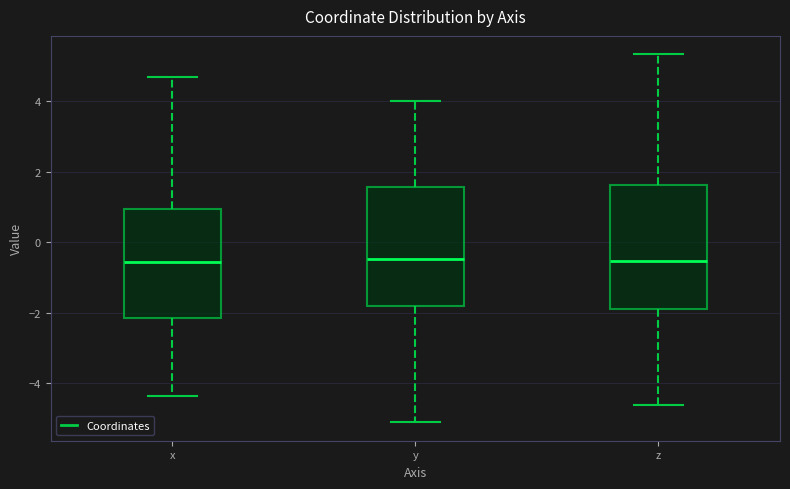

Reading left to right, read every box against the y-axis: the position of its median line, the range the box covers, and the ends of its whiskers. The values are not printed on the chart, so give them approximately, as read against the axis.

x: median -0.6, box -2.2 to 1.0, whiskers -4.4 to 4.6
y: median -0.4, box -1.8 to 1.6, whiskers -5.2 to 4.0
z: median -0.6, box -1.8 to 1.6, whiskers -4.6 to 5.4